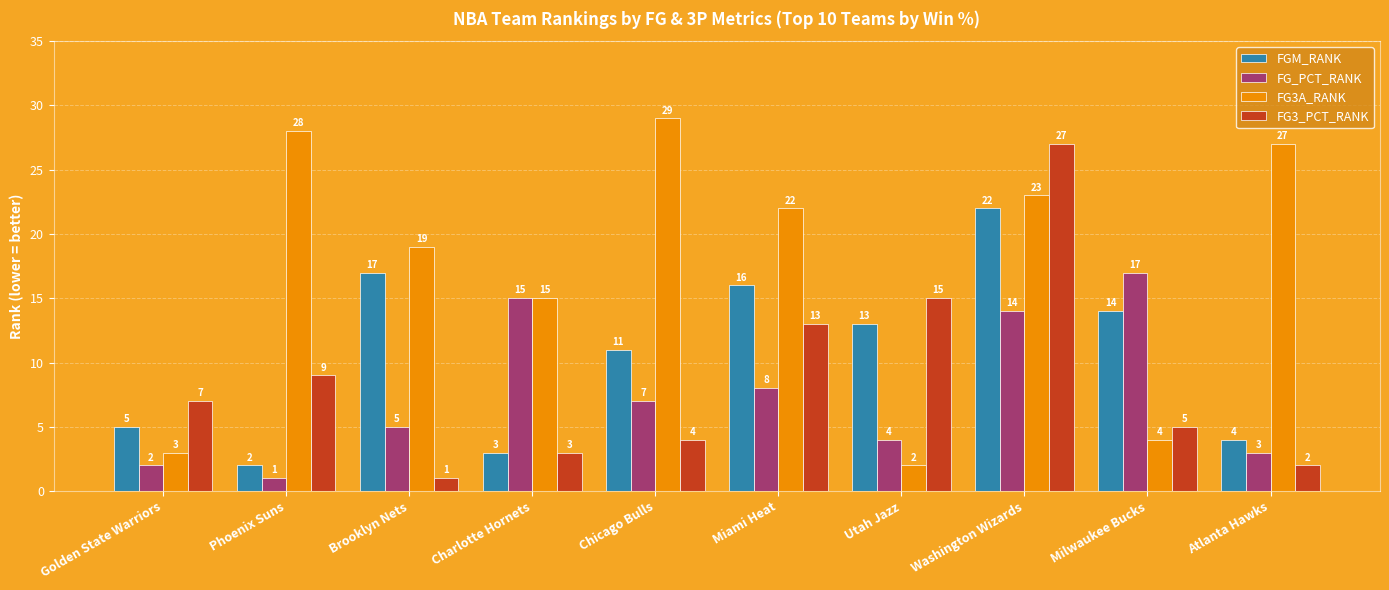

Which series changed the most between Miami Heat and Milwaukee Bucks?

FG3A_RANK